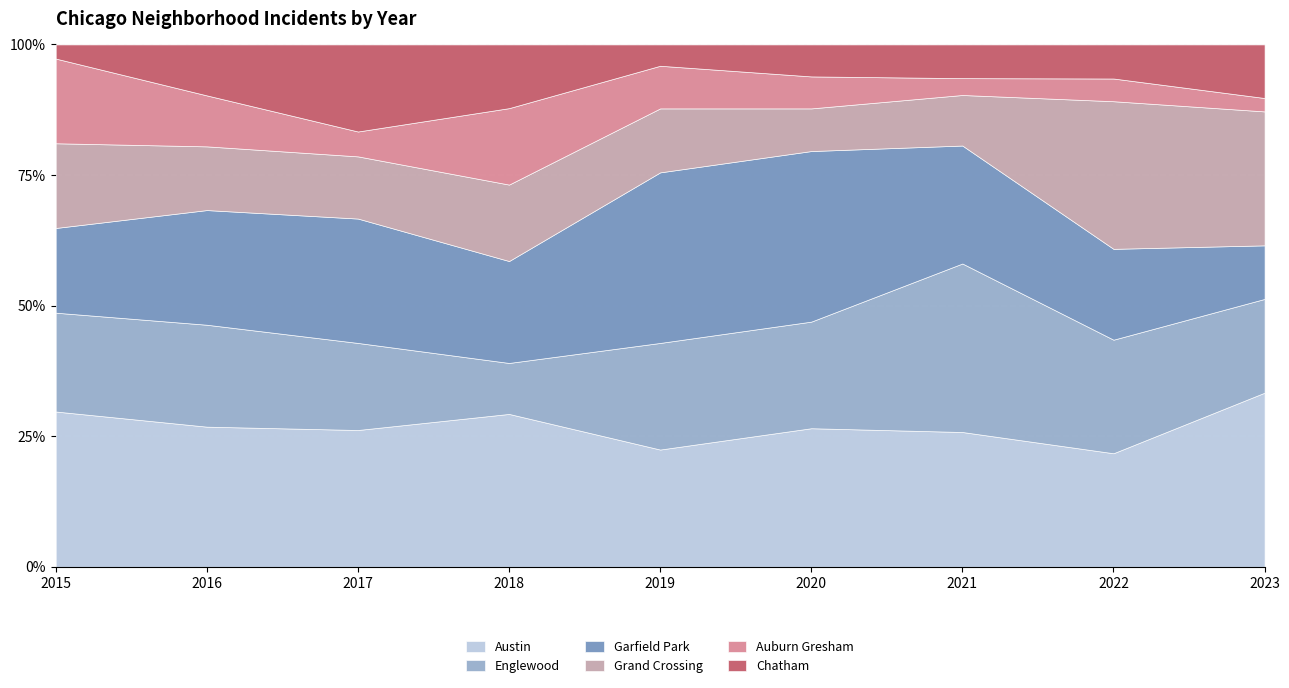

What is the lowest value of the Austin series?

21.7